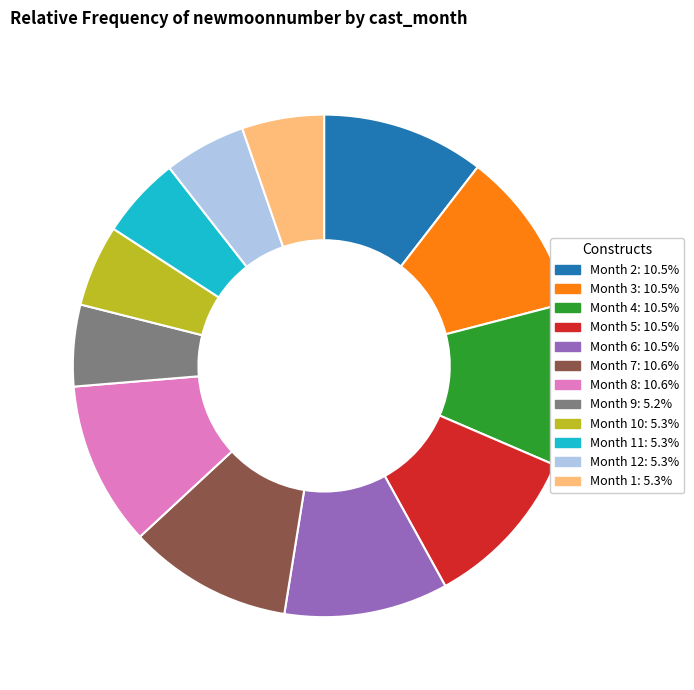

Does any single category account for the majority?

No